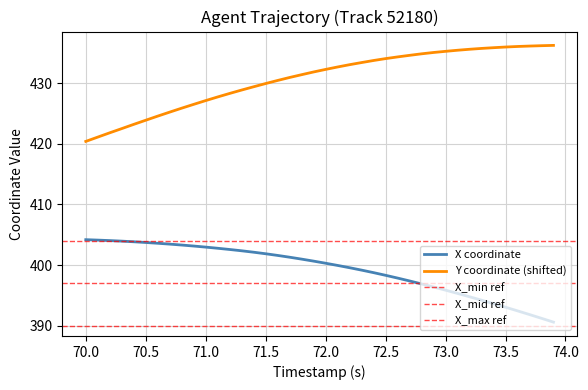

True or false: X coordinate and Y coordinate (shifted) cross at least once.

False